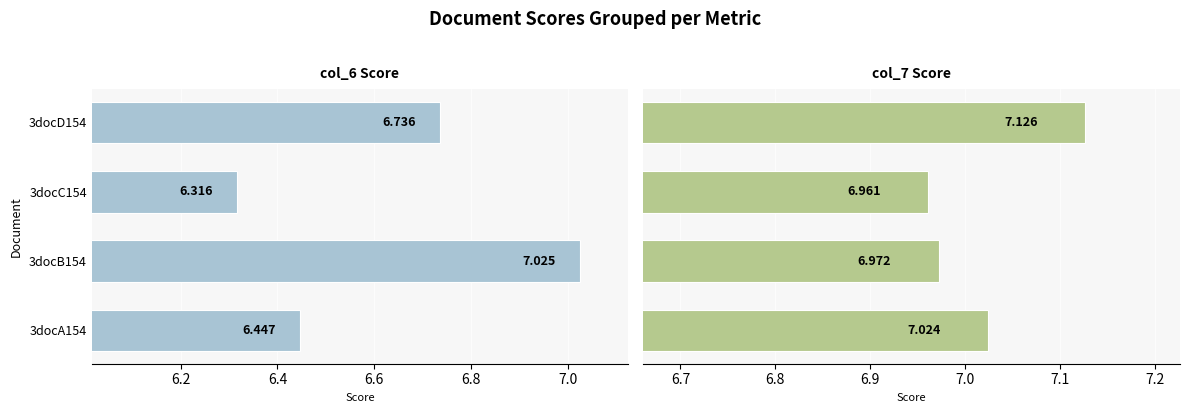

At how many categories does at least one series exceed 6?

4